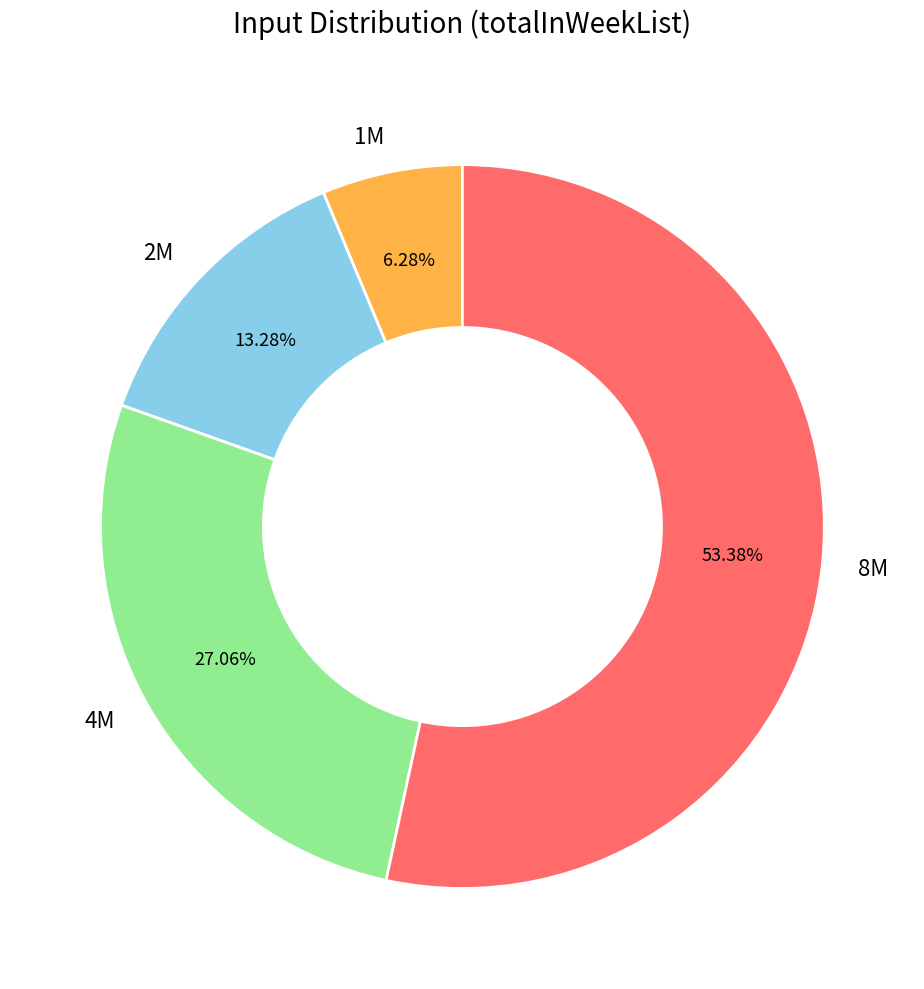

To the nearest percent, what is the difference between the largest and smallest slice percentages?

47%